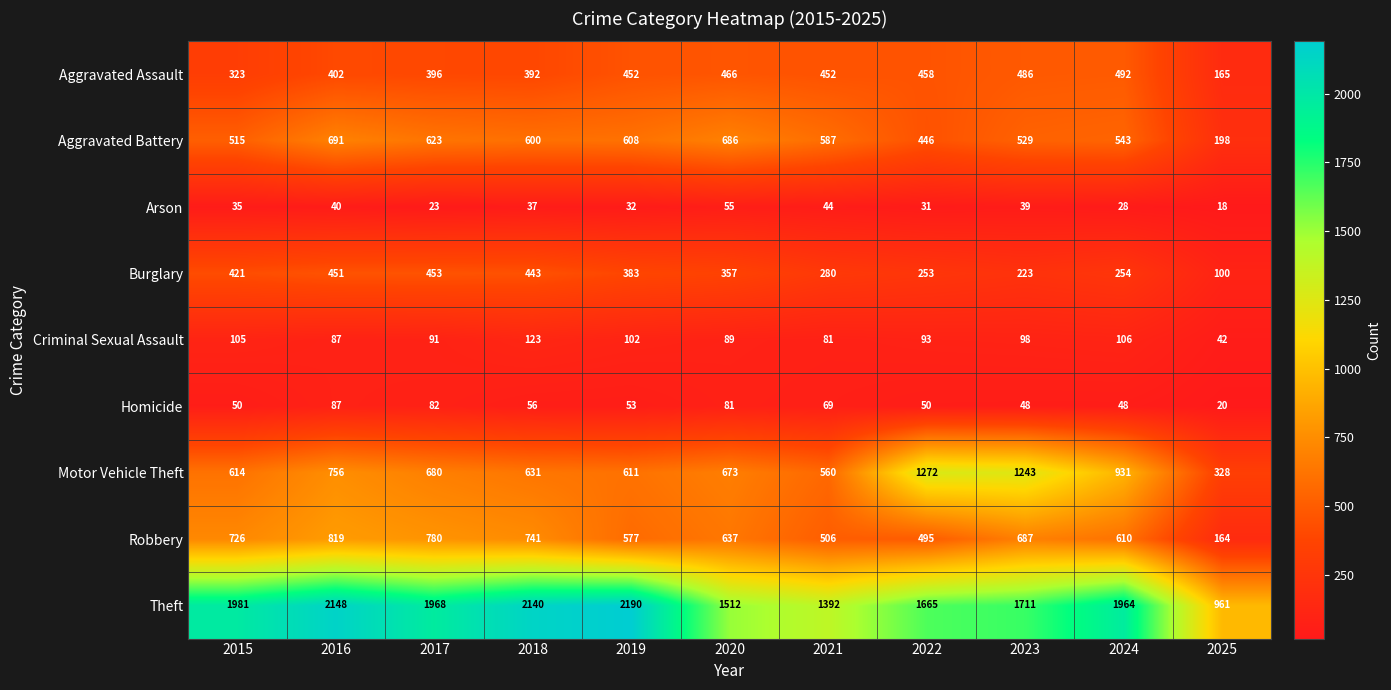

The Aggravated Battery series shows 289 at 2023. True or false?

False